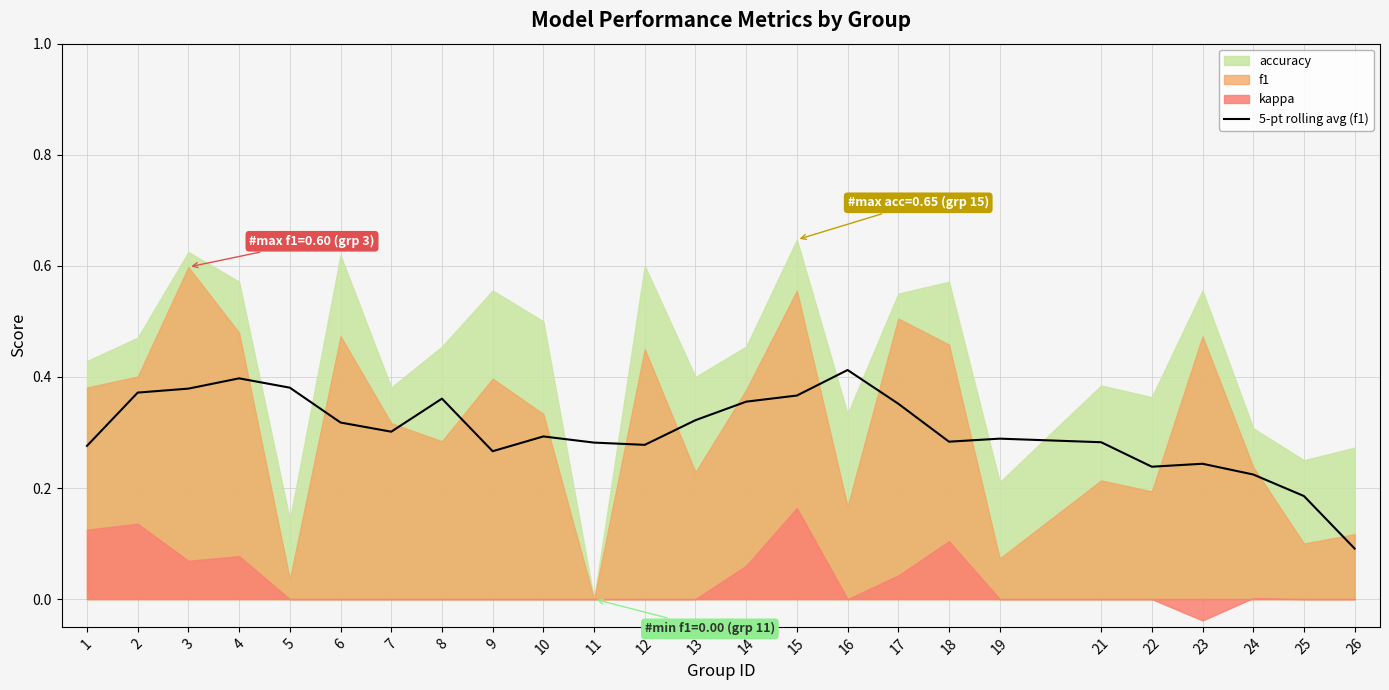

Does the chart have visible grid lines?

Yes